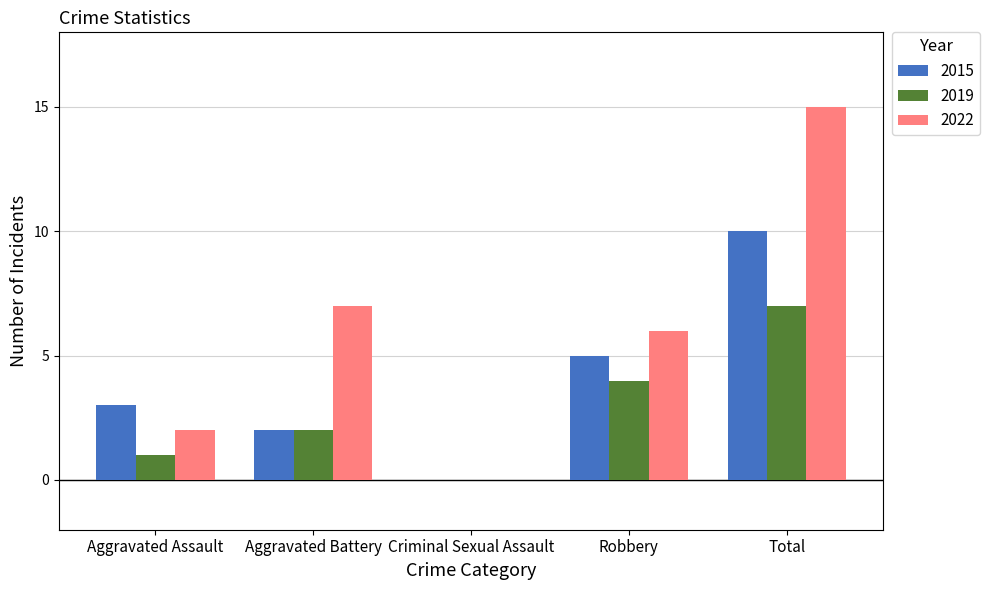

How many series are shown in this chart?

3